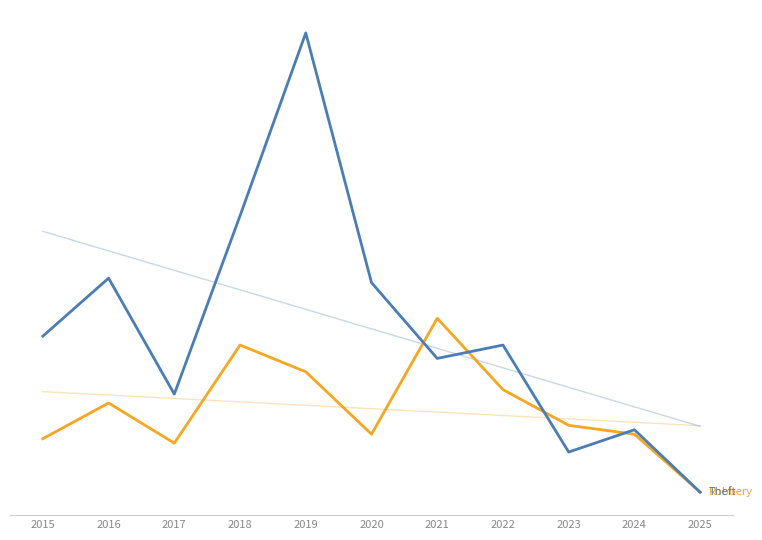

Which series has the largest total across all categories?

Theft